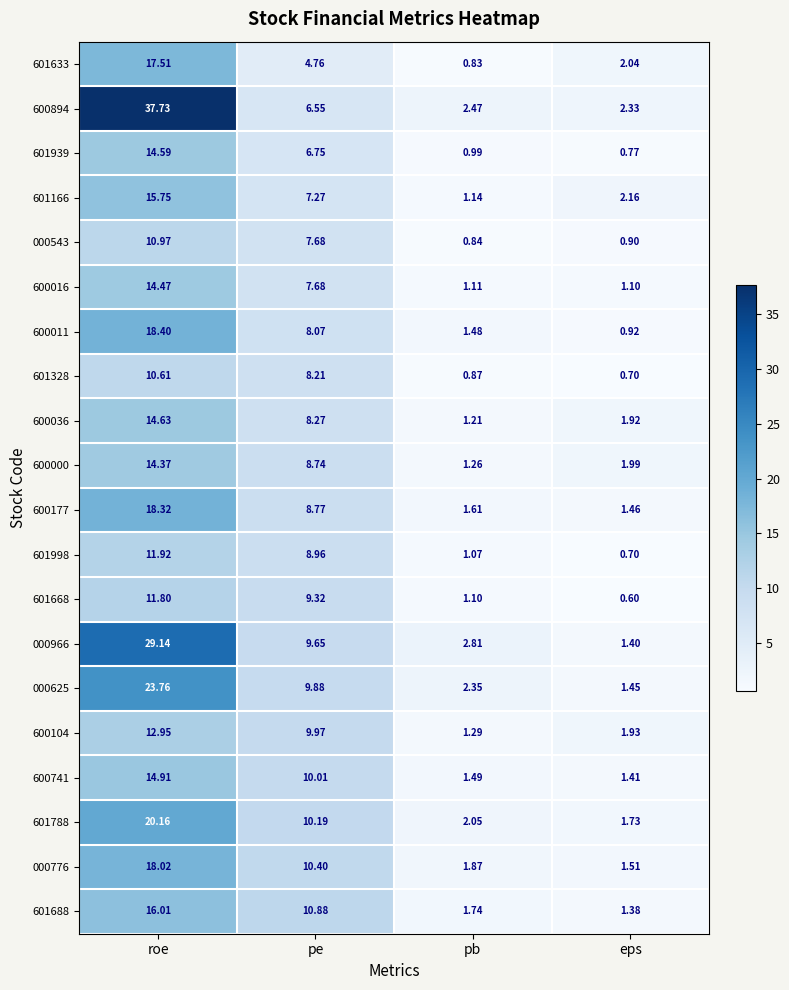

At which category is the sum across all series the highest?

roe